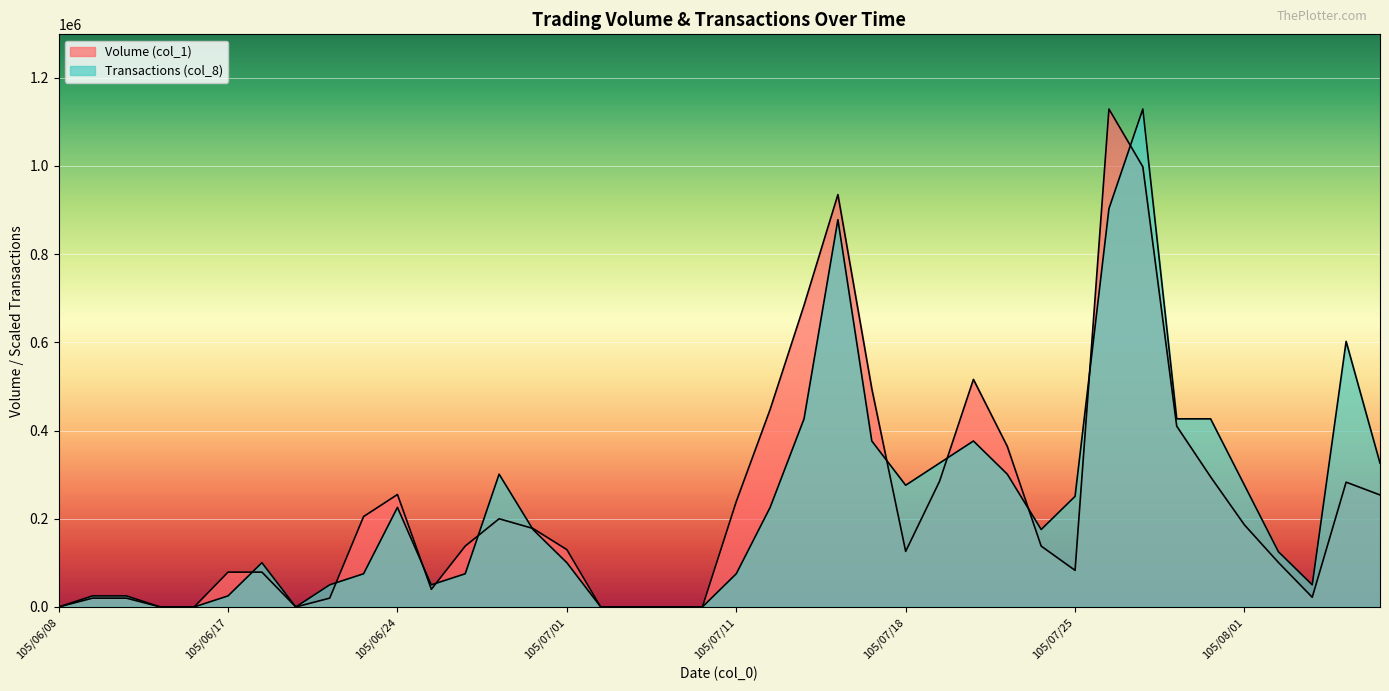

Which category has the lowest value across all series?

105/06/08